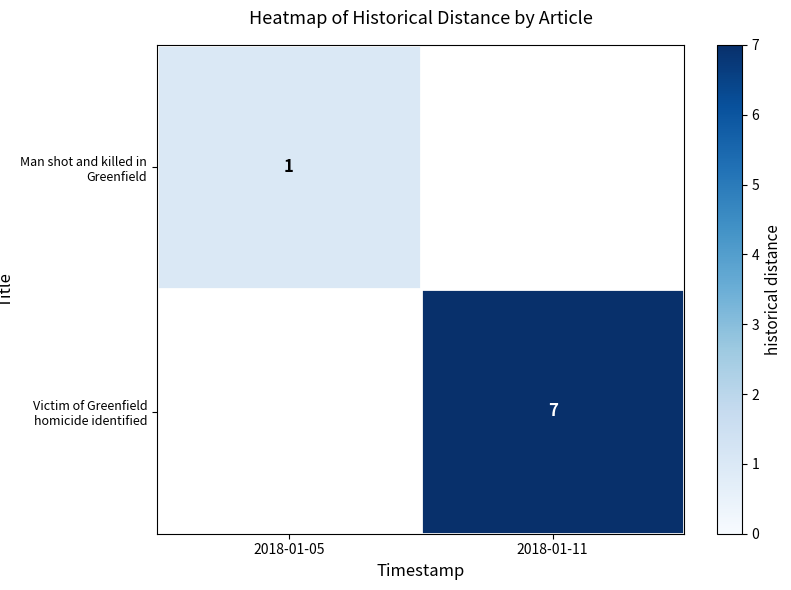

What is the greatest value displayed?

7.0